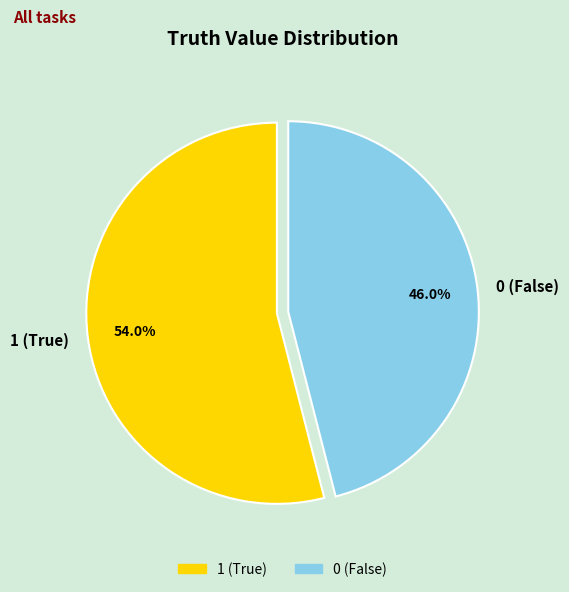

To the nearest percent, what is the difference between the 1 and 0 slice percentages?

8%